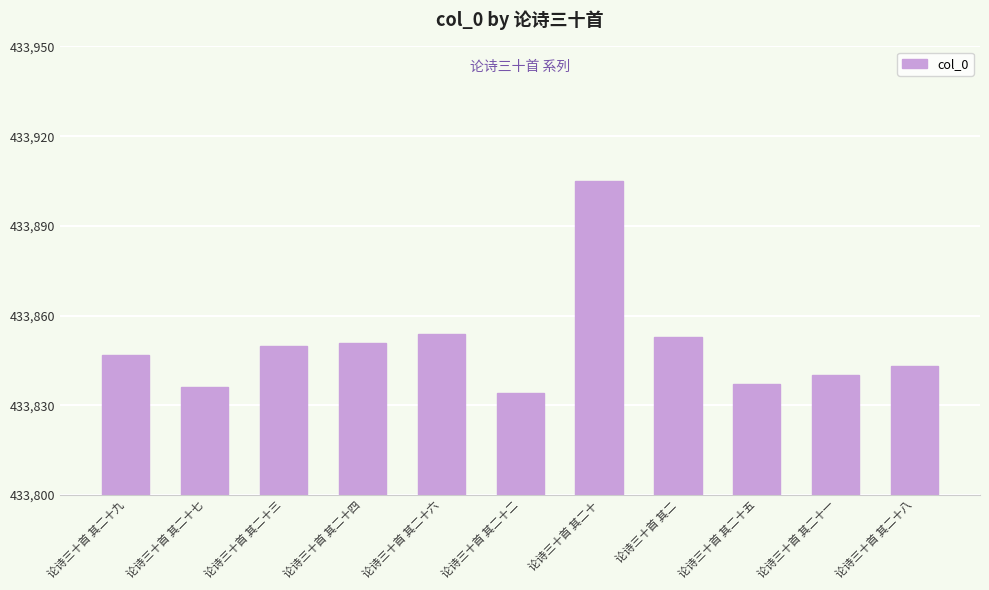

True or false: the data shows 433905 at 论诗三十首 其二十.

True